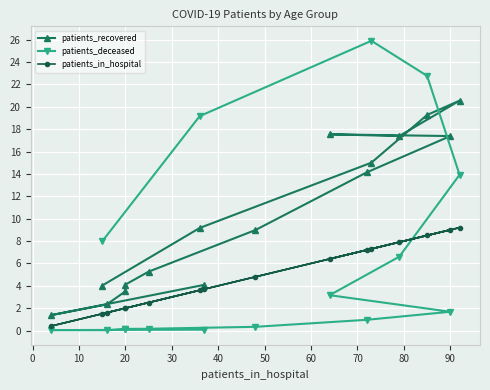

Which series has the largest range (max minus min)?

patients_deceased